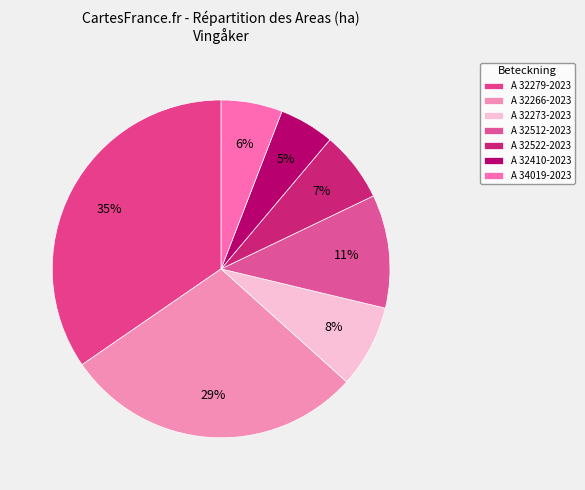

How many segments does this pie chart have?

7